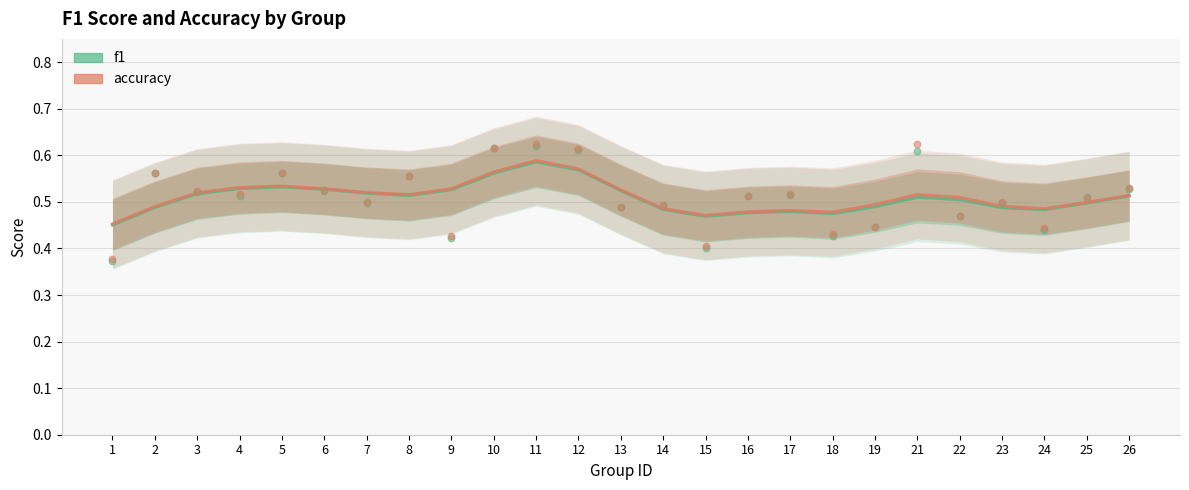

Which series contains the lowest Y value?

f1